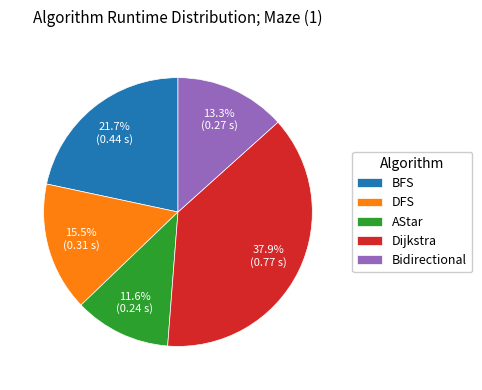

To the nearest percent, what is the difference between the largest and smallest slice percentages?

26%